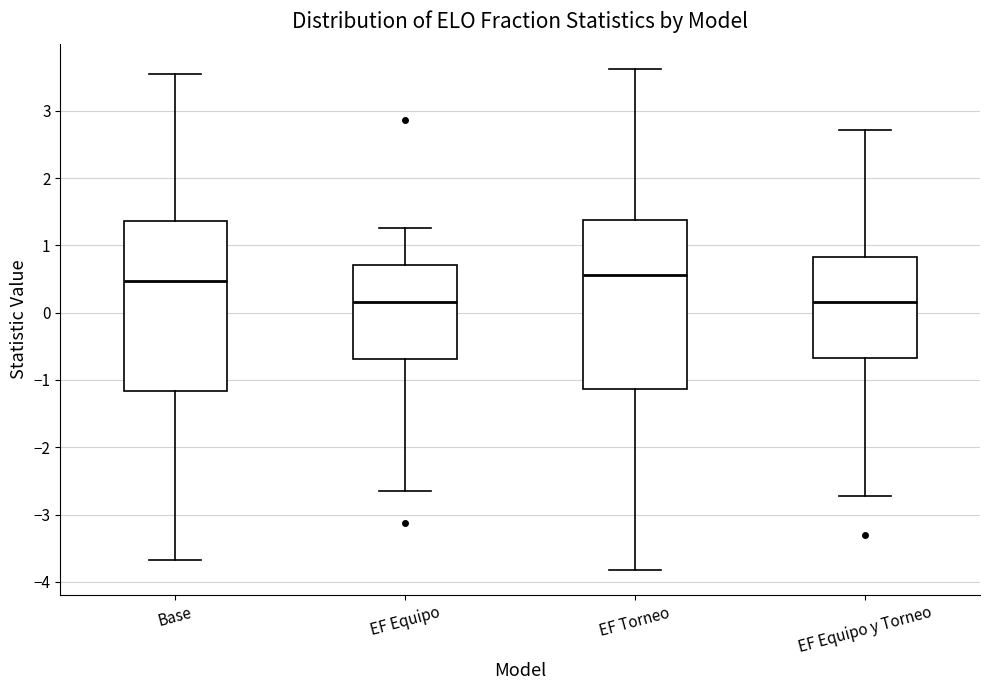

Reading left to right, transcribe this box plot: for each box, give where its median line is, the range the box spans, and where its two whiskers end, as read against the y-axis. The values are not printed on the chart, so give them approximately, as read against the axis.

Base: median 0.5, box -1.2 to 1.4, whiskers -3.7 to 3.5
EF Equipo: median 0.2, box -0.7 to 0.7, whiskers -2.6 to 1.3
EF Torneo: median 0.6, box -1.1 to 1.4, whiskers -3.8 to 3.6
EF Equipo y Torneo: median 0.2, box -0.7 to 0.8, whiskers -2.7 to 2.7